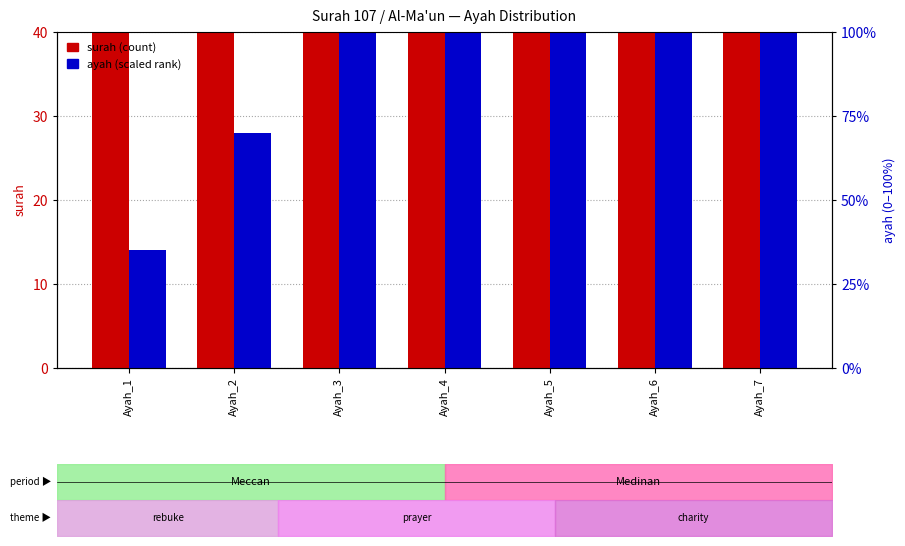

What is the value of the ayah (scaled) bar at the 4th from the left?

56